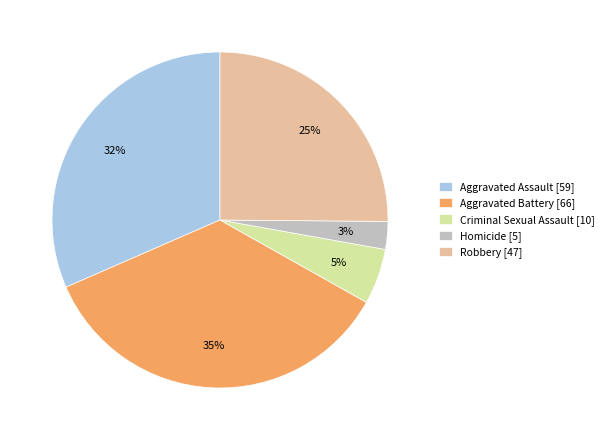

Is the sum of Aggravated Battery [66] and Aggravated Assault [59] greater than half?

Yes